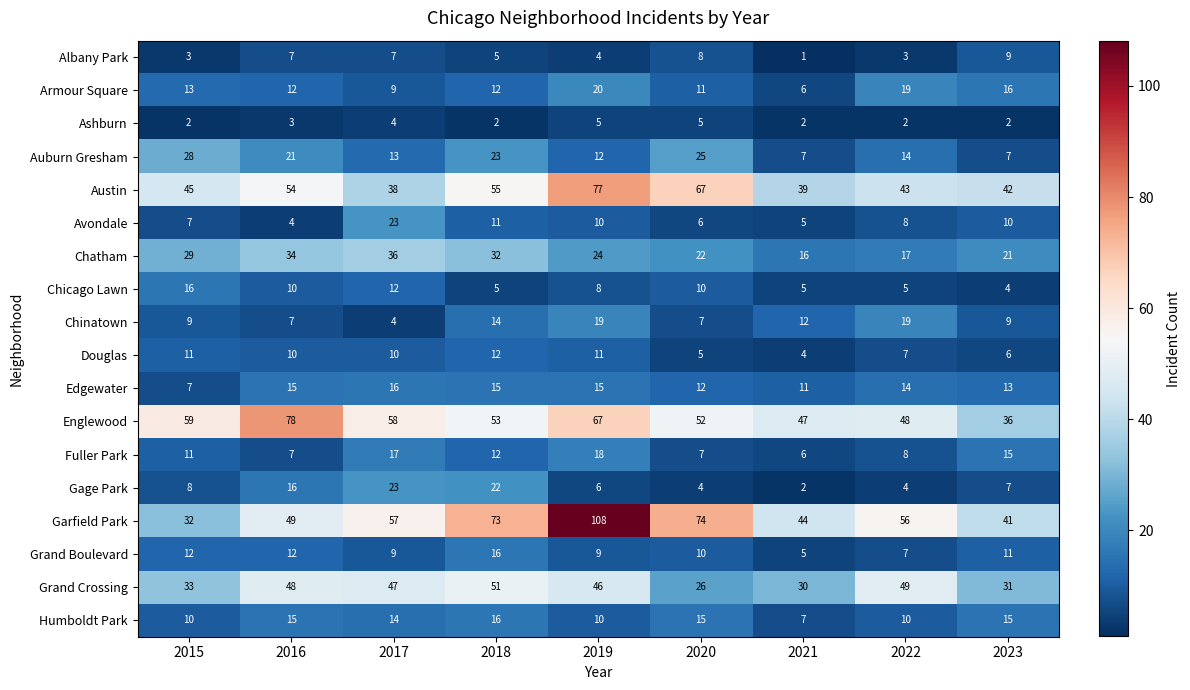

What is the maximum value shown in the chart?

108